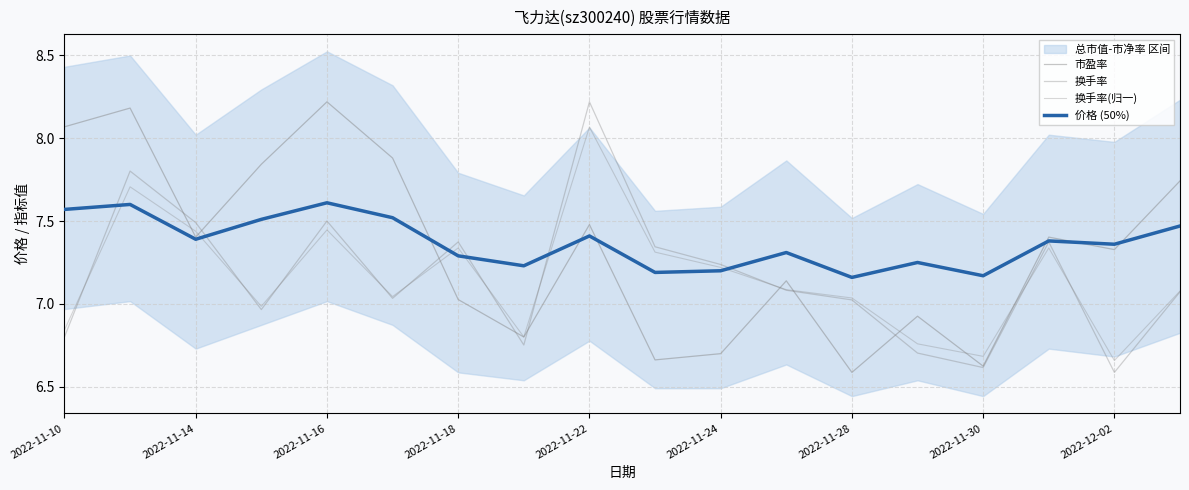

How many values in the 换手率 series are below 7?

6